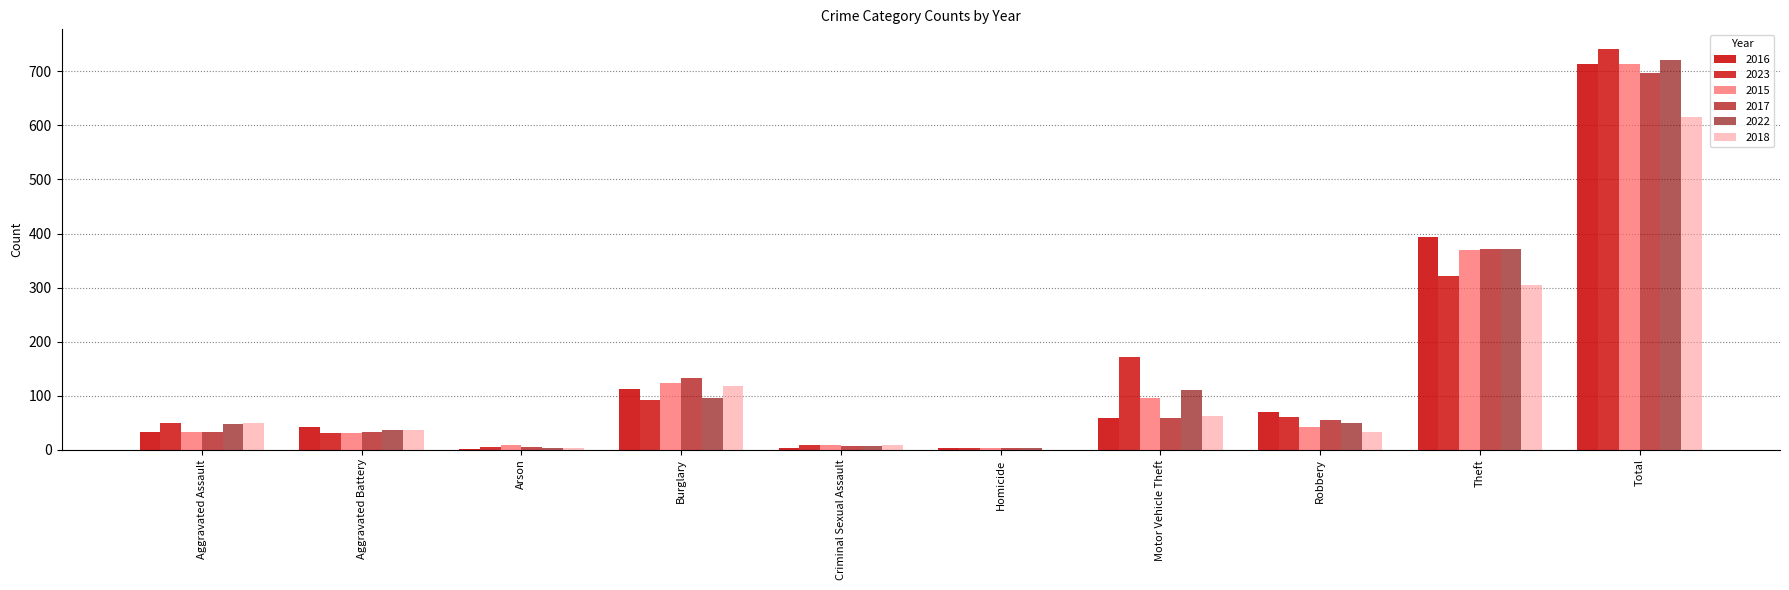

What is the value of the 2017 bar at the 3rd from the left?

5